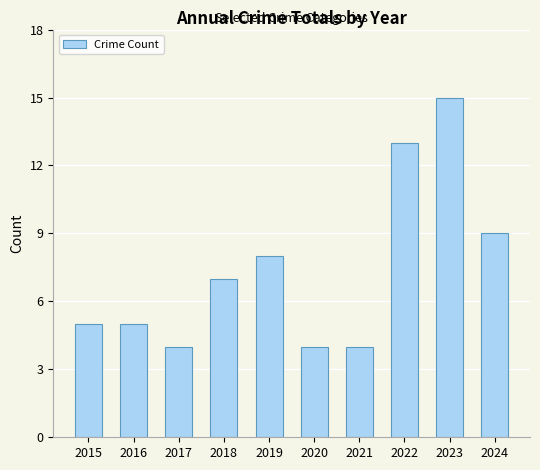

Reading left to right, transcribe all the data shown in this chart.

5	5	4	7	8	4	4	13	15	9